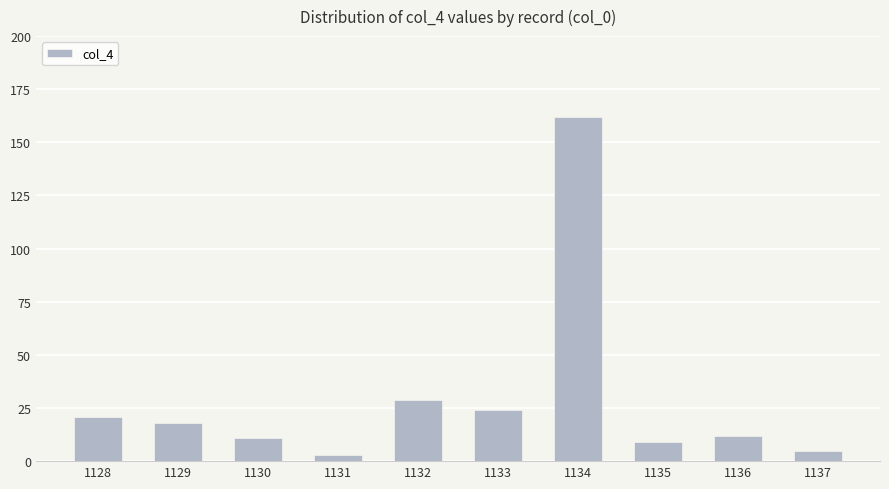

Between 1133 and 1137, which is larger?

1133